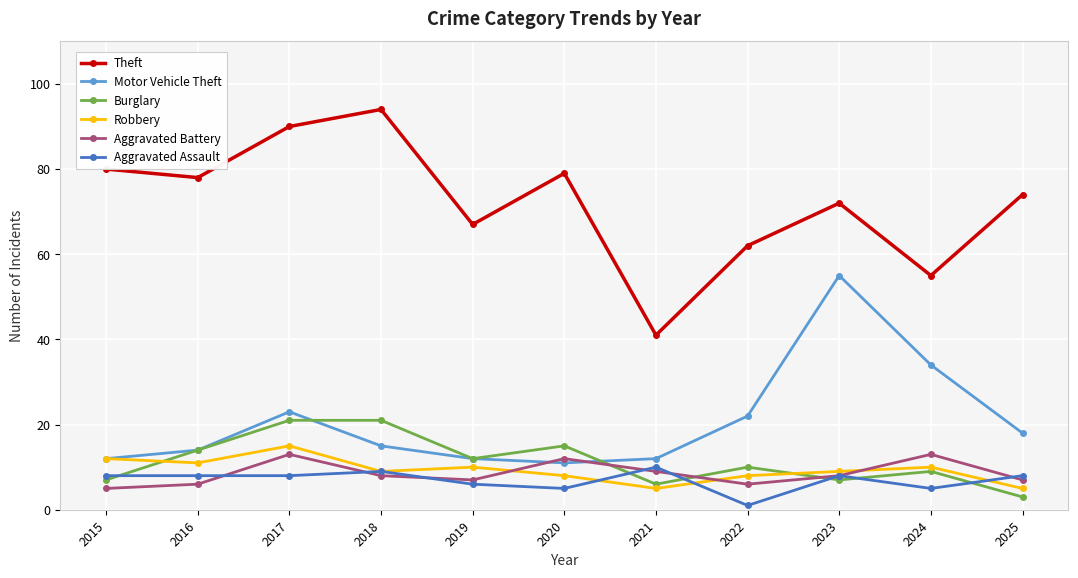

What value does the Burglary series have at 2015?

7